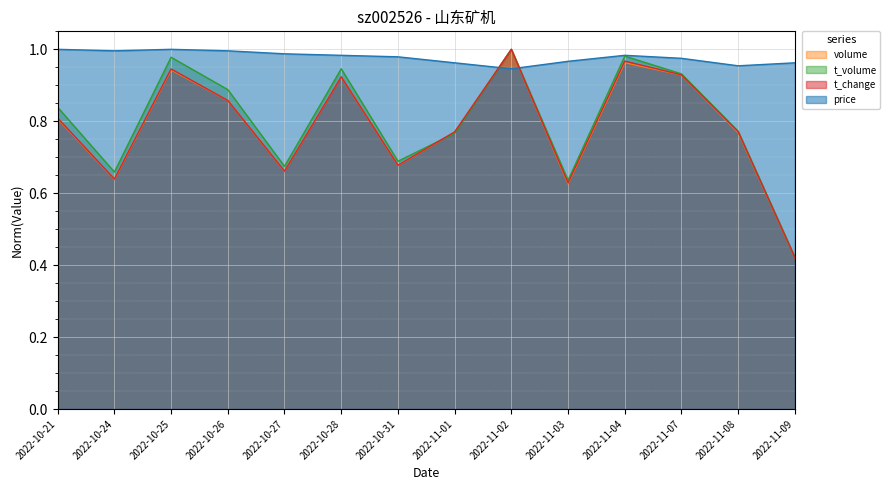

How many interior local peaks does the t_change series have?

4